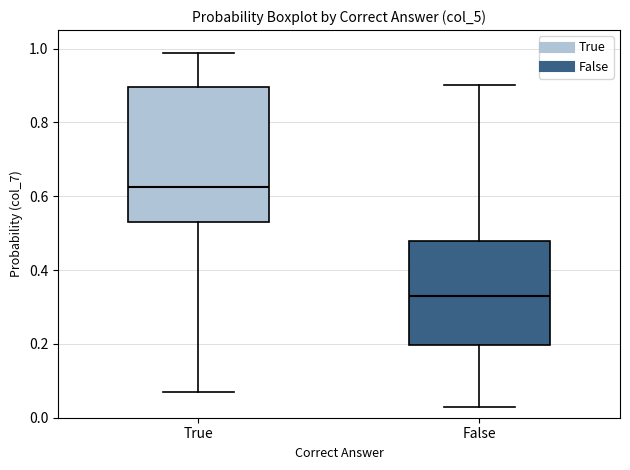

Reading left to right, transcribe this box plot: for each box, give where its median line is, the range the box spans, and where its two whiskers end, as read against the y-axis. The values are not printed on the chart, so give them approximately, as read against the axis.

True: median 0.62, box 0.52 to 0.90, whiskers 0.08 to 0.98
False: median 0.34, box 0.20 to 0.48, whiskers 0.02 to 0.90